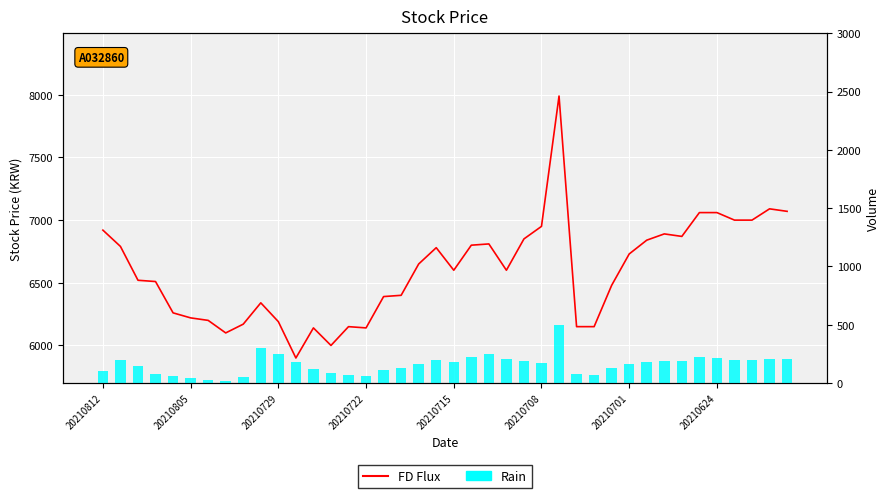

Between 25 and 28, which series saw the biggest shift?

FD Flux